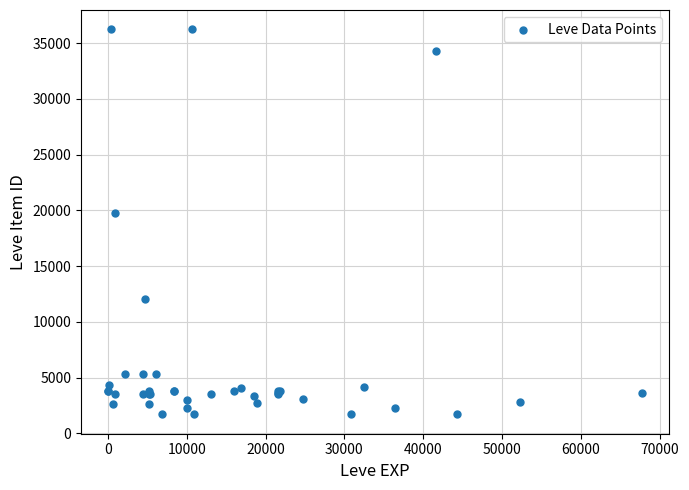

What Y value in the scatter plot is closest to 18967?

19744